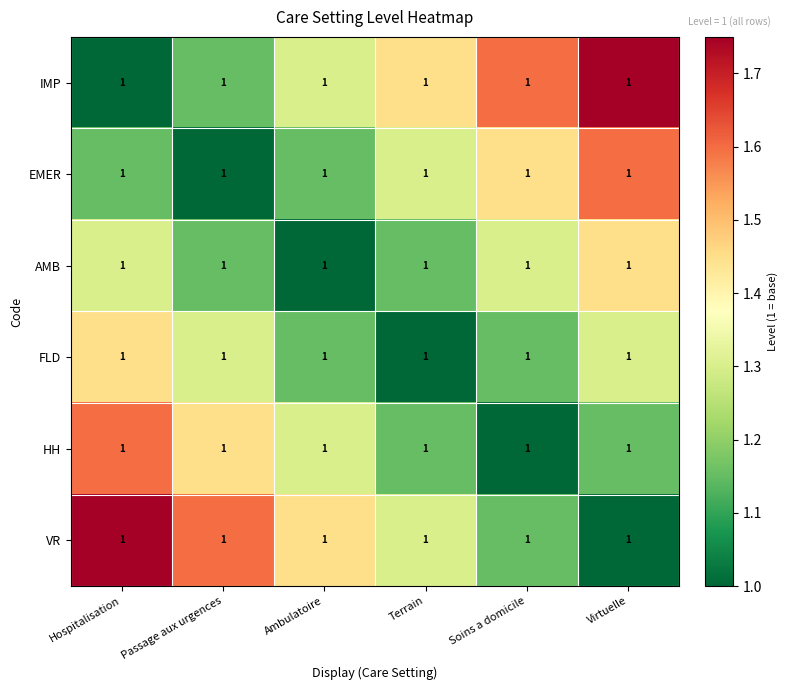

At which label is AMB closest to 1?

Ambulatoire